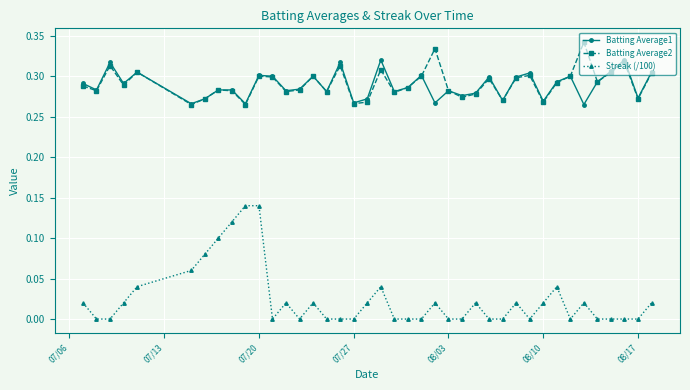

Which series has the largest range (max minus min)?

Streak (/100)